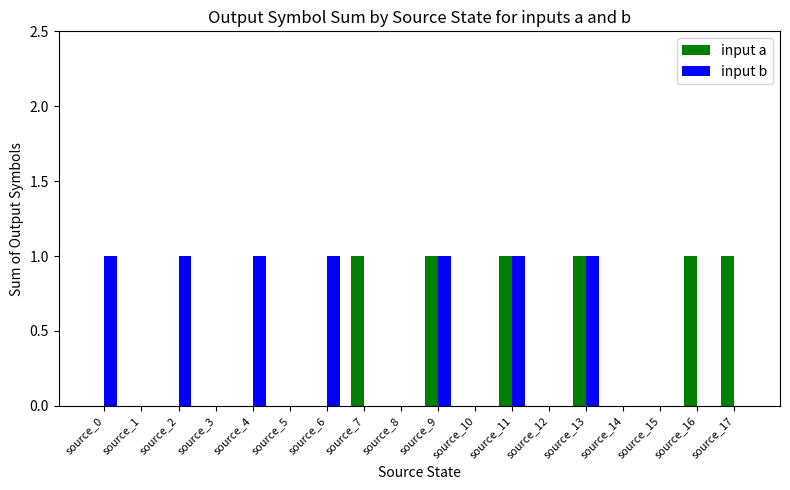

What is the highest value of the input a series?

1